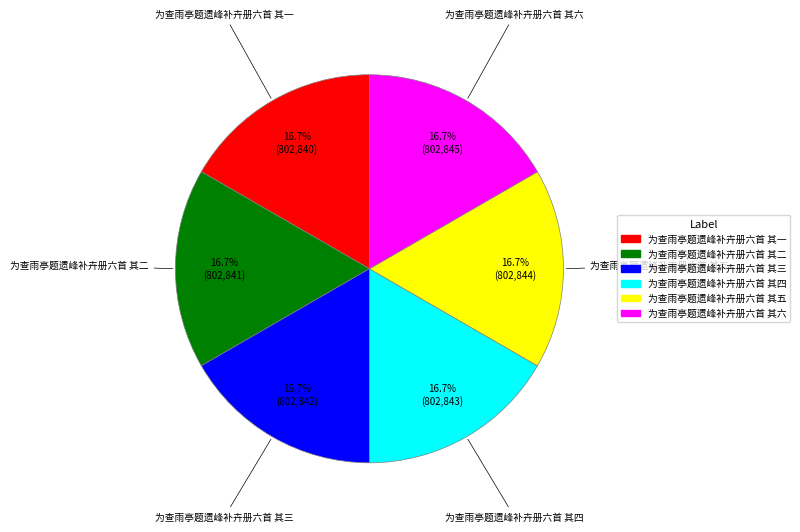

Approximately how many times larger is the value at 为查雨亭题遗峰补卉册六首 其六 compared to 为查雨亭题遗峰补卉册六首 其三?

1.0